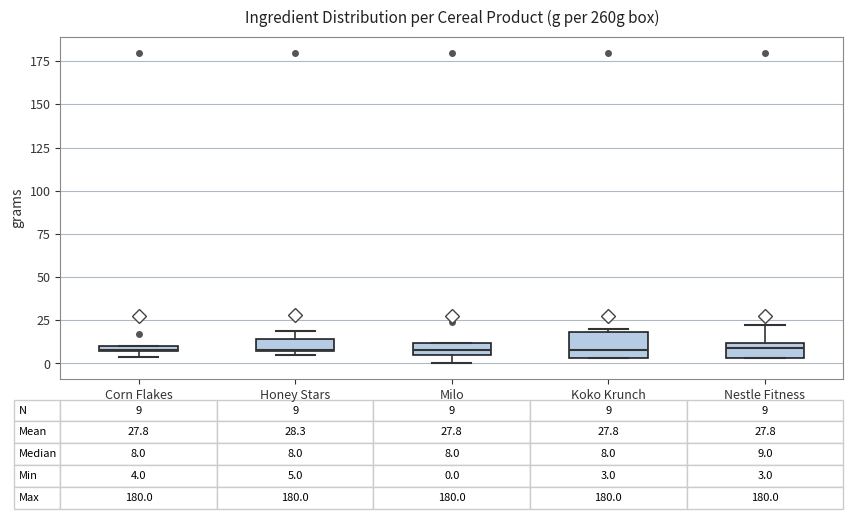

Which box is the tallest, from its lower edge to its upper edge?

Koko Krunch